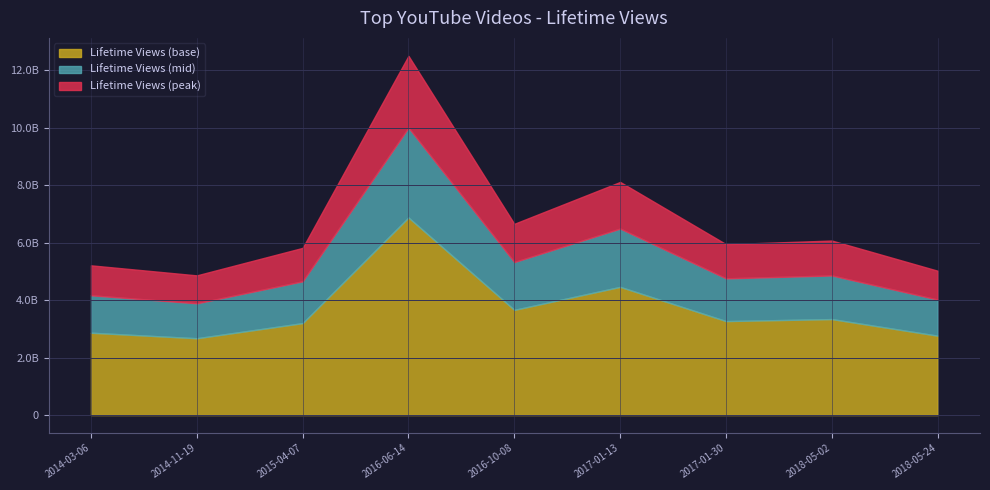

What are all the series names shown in the legend?

Lifetime Views (base), Lifetime Views (mid), Lifetime Views (peak)